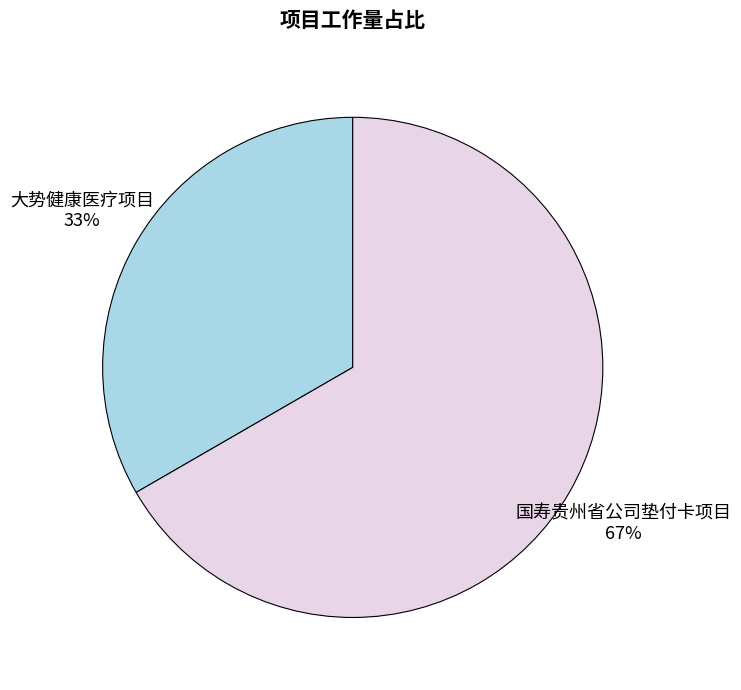

To the nearest percent, what is the average slice percentage?

50%